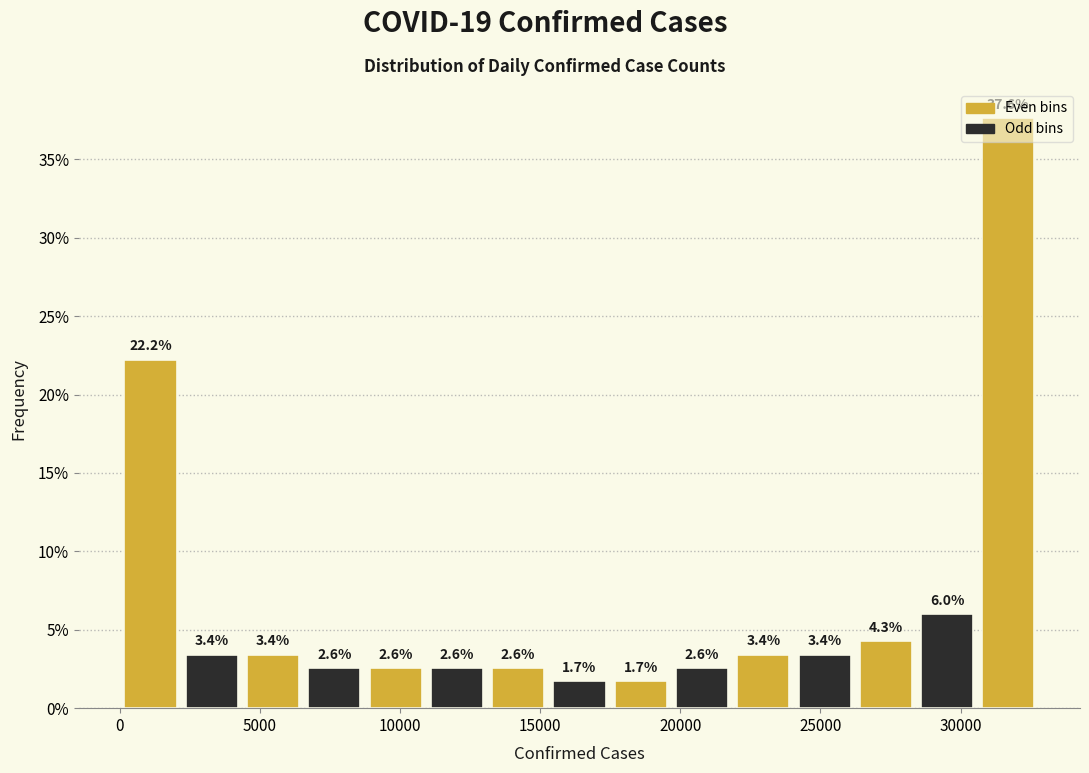

What is the height of the bar covering 11000 to 13000 on the x-axis? The bar edges are not printed on the chart, so give them approximately, as read against the axis.

2.6